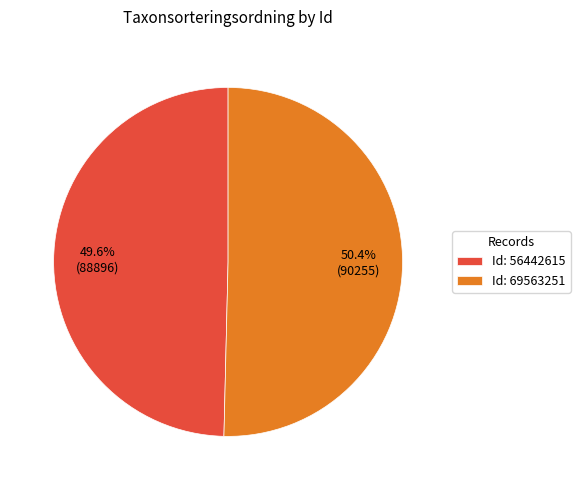

To the nearest percent, what is the difference between the largest and smallest slice percentages?

1%